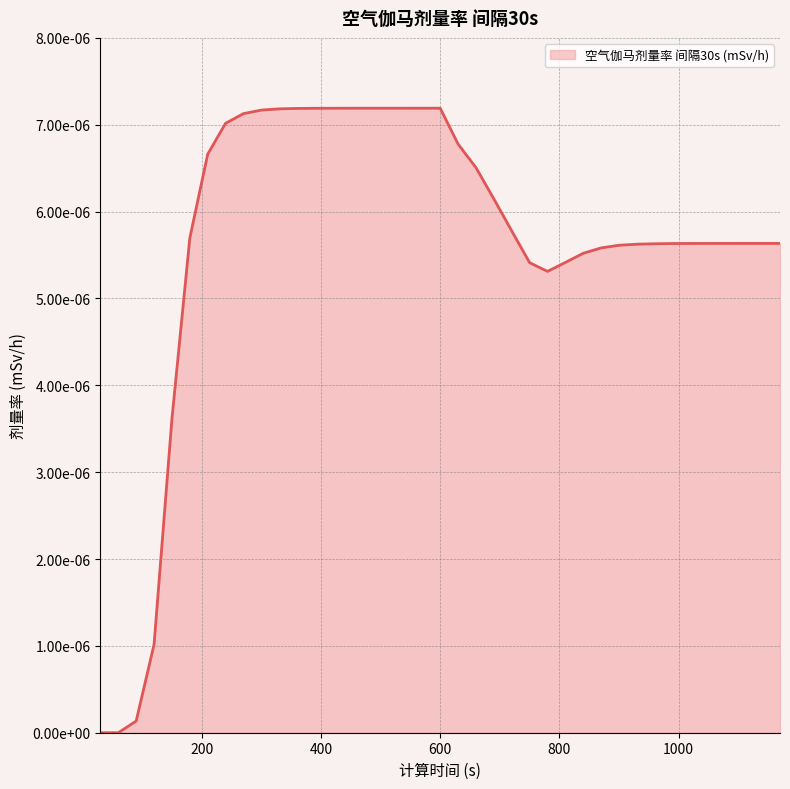

Which label corresponds to the smallest value in the chart?

30